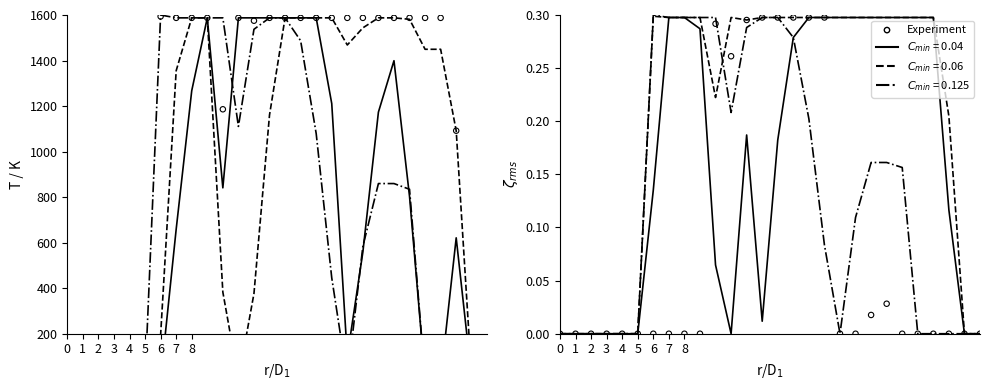

At which category is the sum across all series the highest?

14